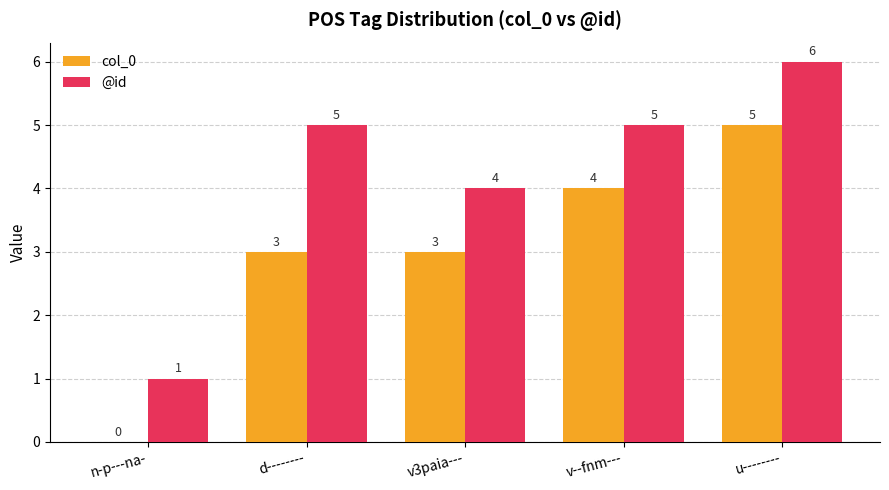

What are all the series names shown in the legend?

col_0, @id